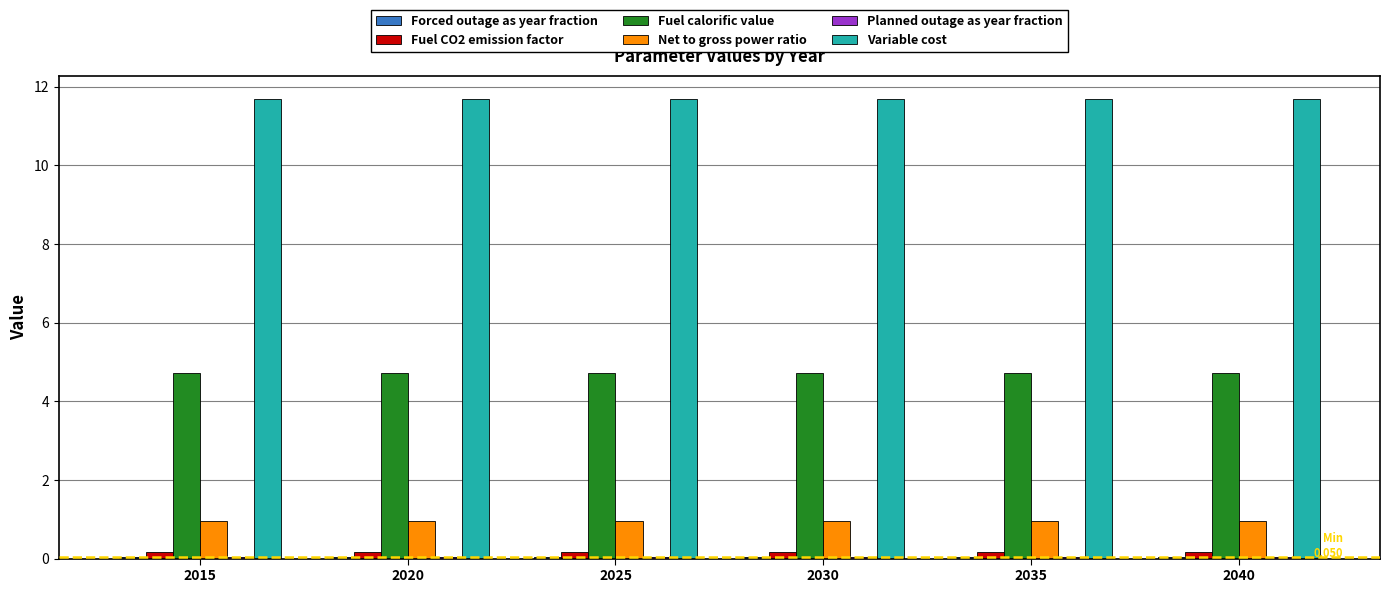

What is the maximum value for Variable cost?

11.7